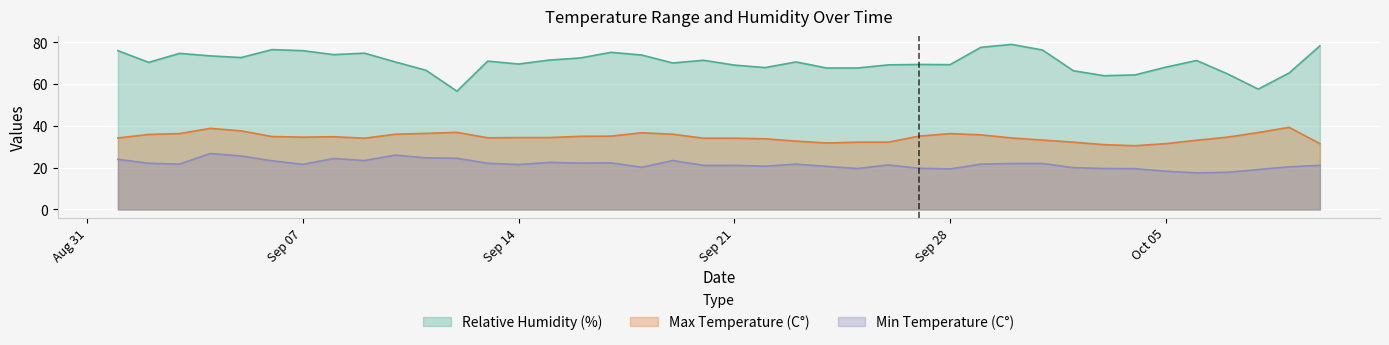

Which series has the largest total across all categories?

Relative Humidity (%)